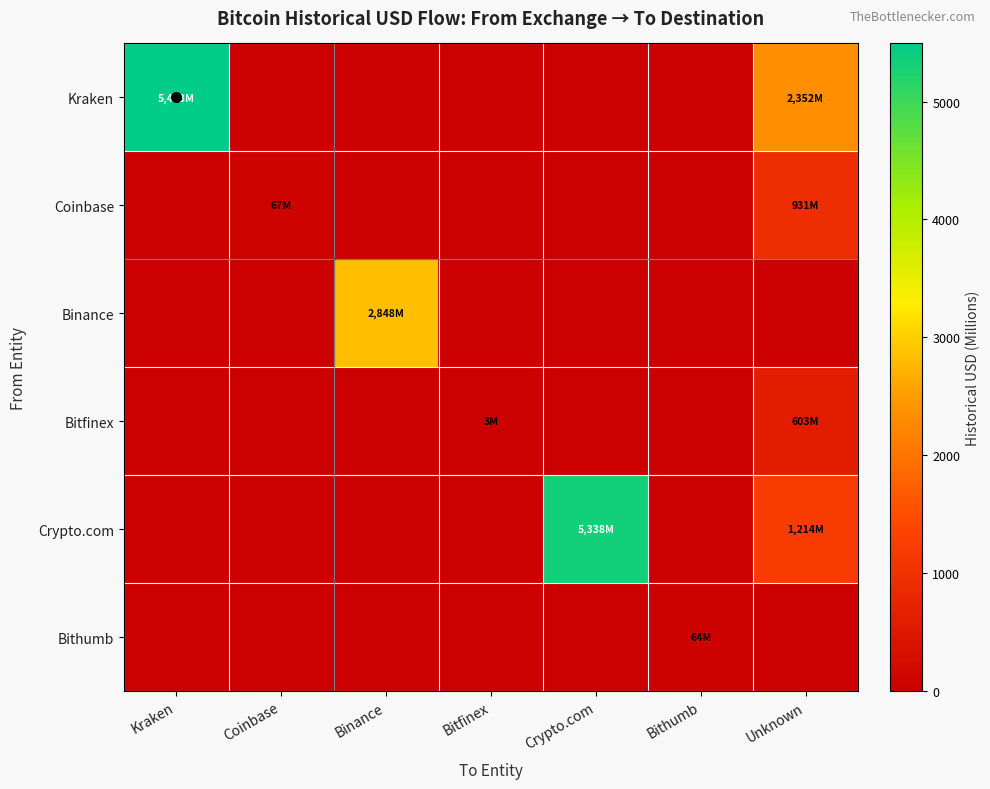

What is the greatest value displayed?

5492.6